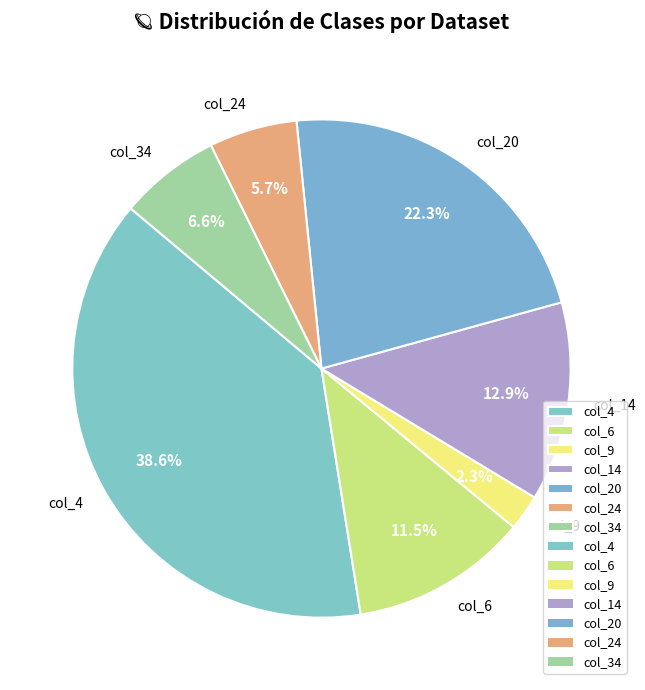

Count the number of slices in the pie.

7